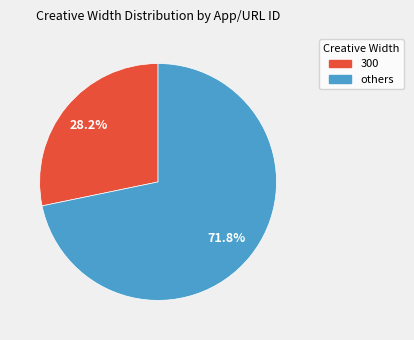

Is there any slice that represents more than half of the pie?

Yes